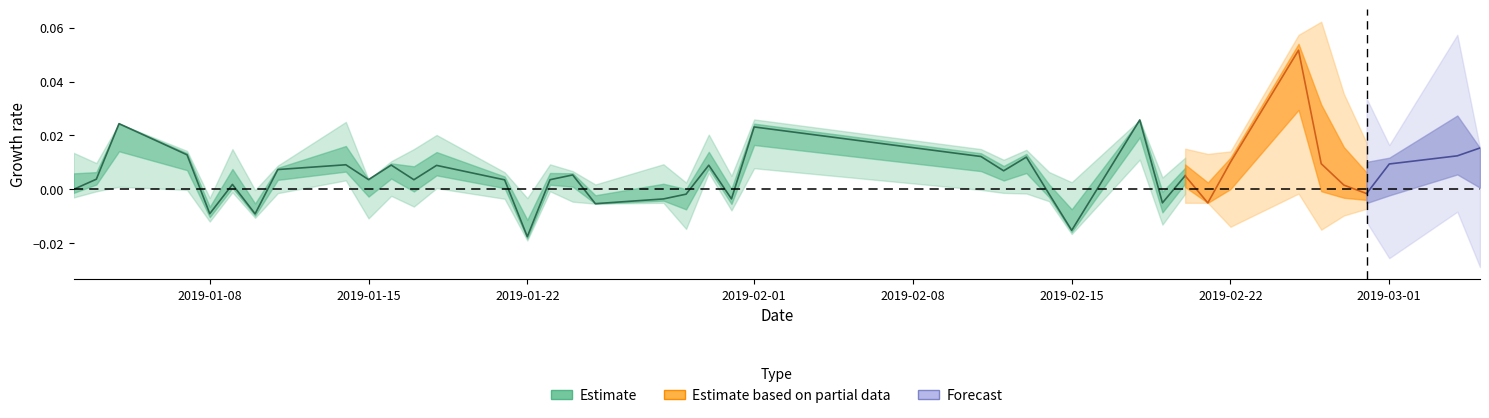

True or false: high has a value of 2.6 at 6.

False